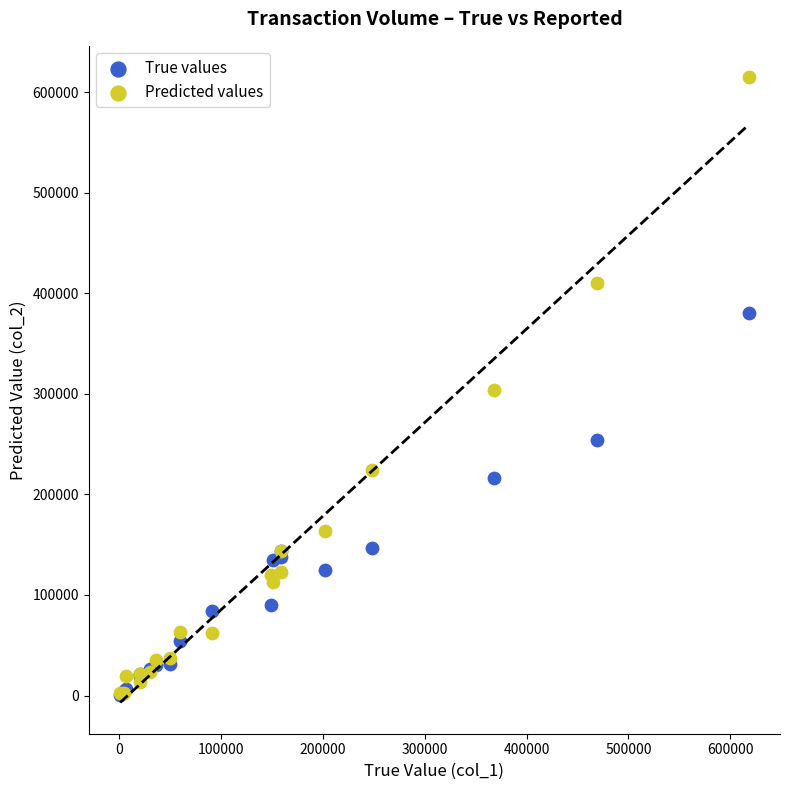

What are all the series names shown in the legend?

True values, Predicted values